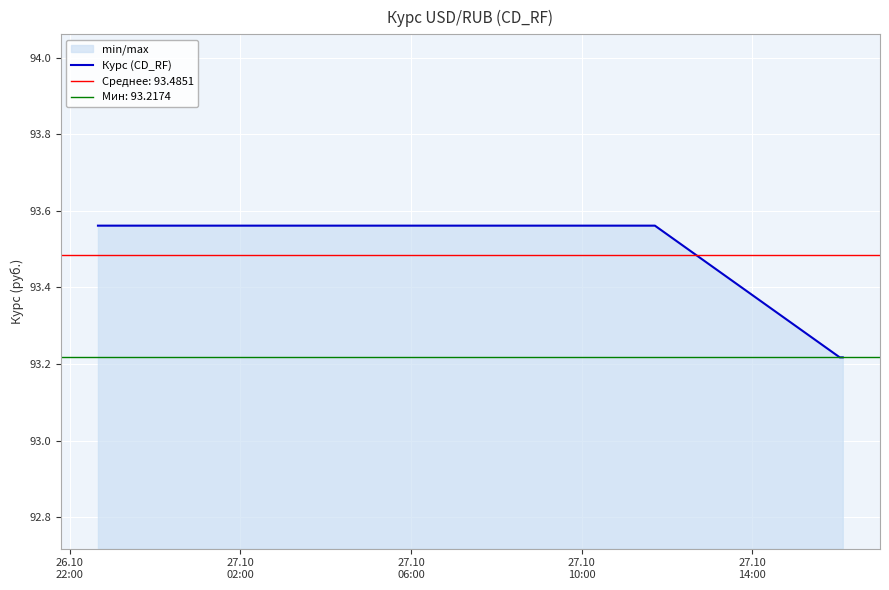

Count the values in the range 93 to 94.

9